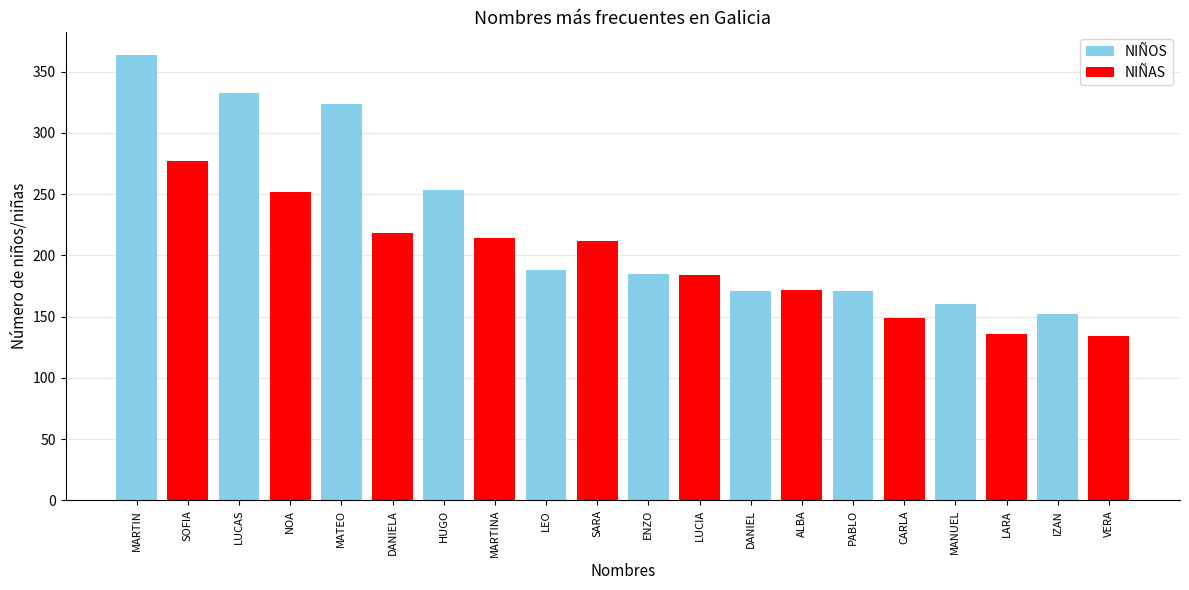

The value of NIÑAS at IZAN is 38. True or false?

False